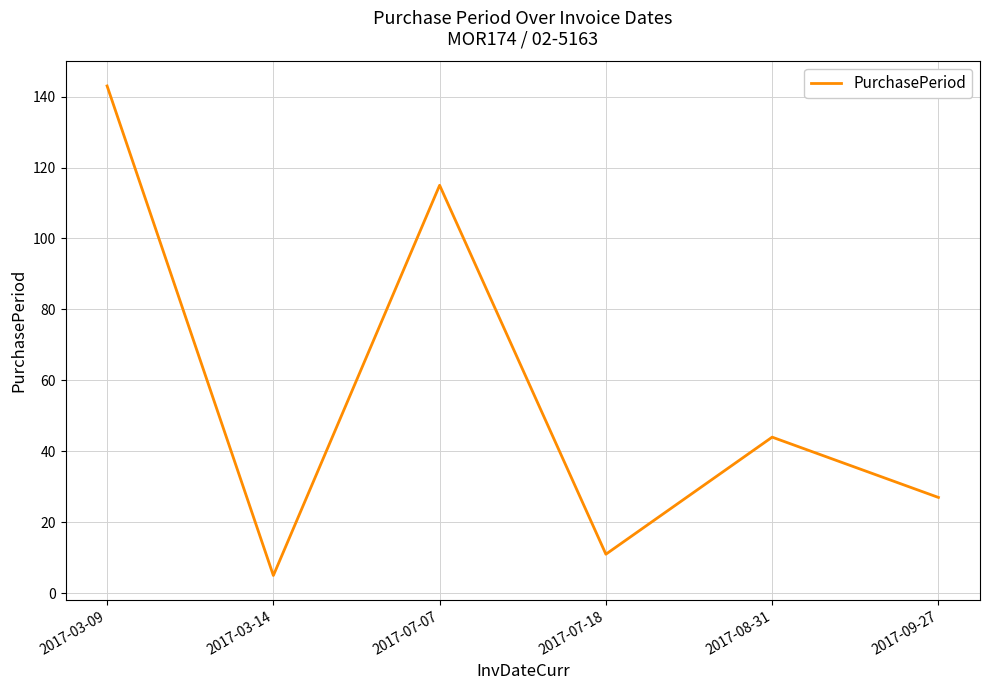

What is the average value?

58